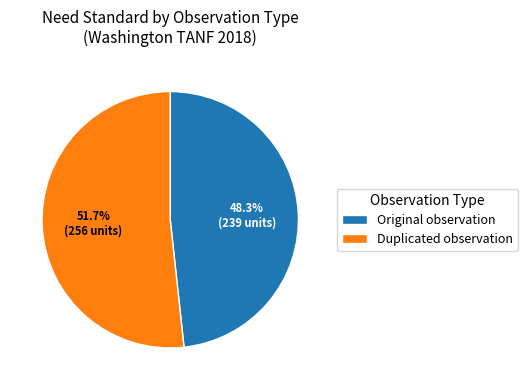

Is Duplicated observation the majority of the pie?

Yes